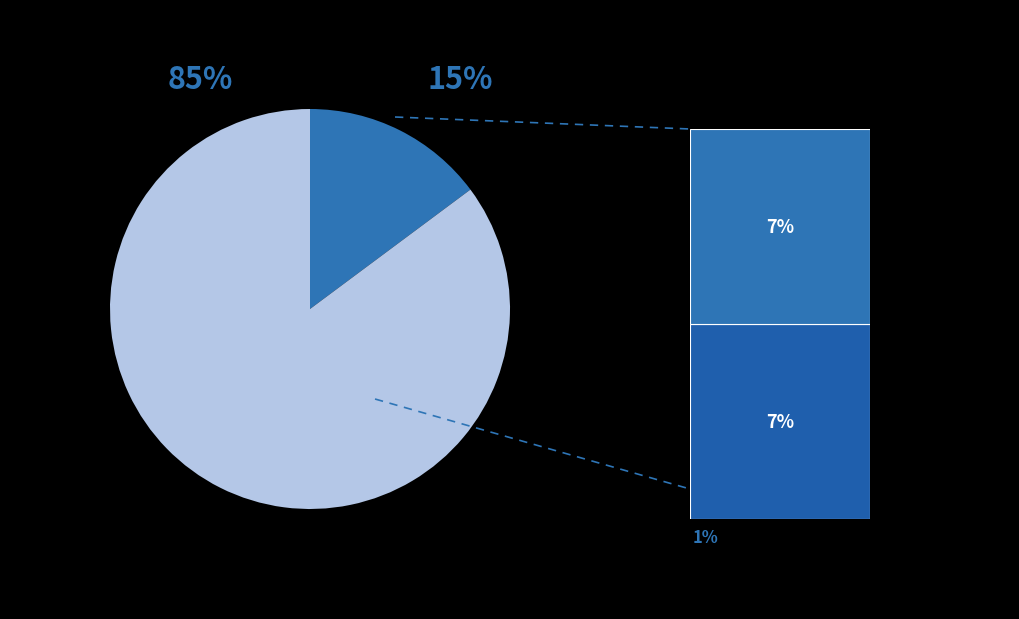

To the nearest percent, what is the average slice percentage?

50%